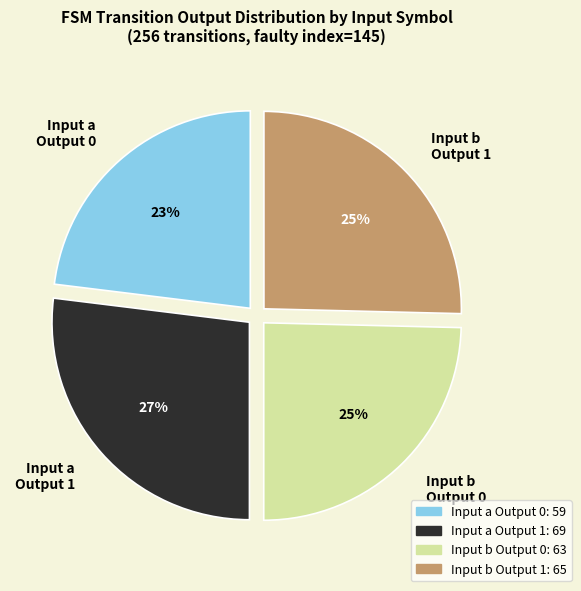

Count the number of slices in the pie.

4